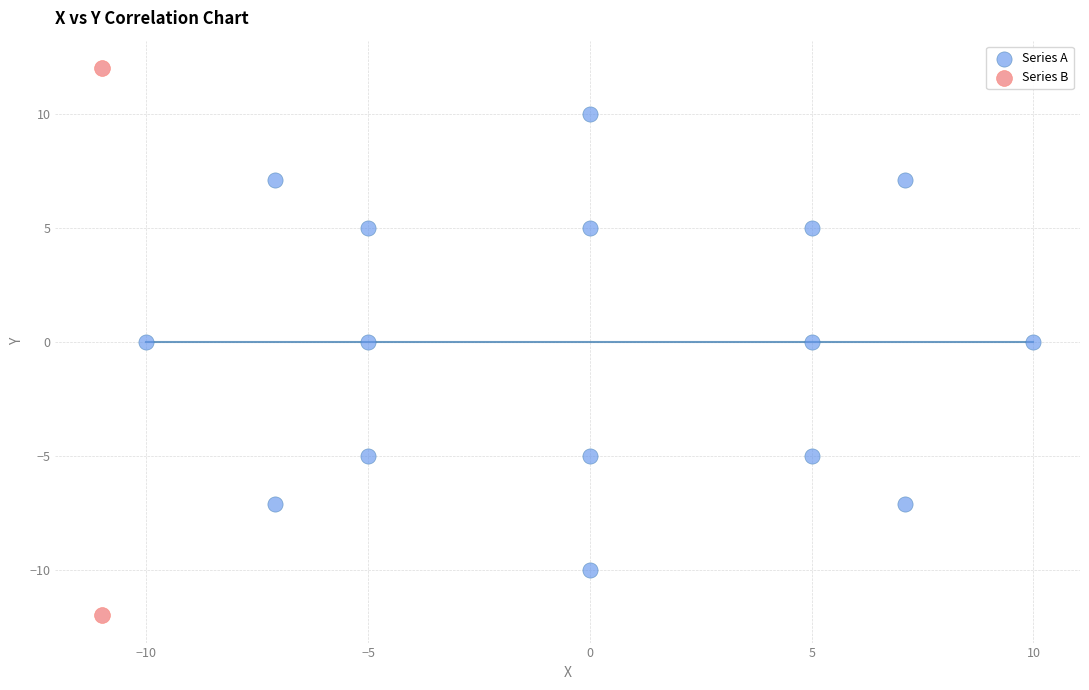

Which series has the widest spread of Y values?

Series B